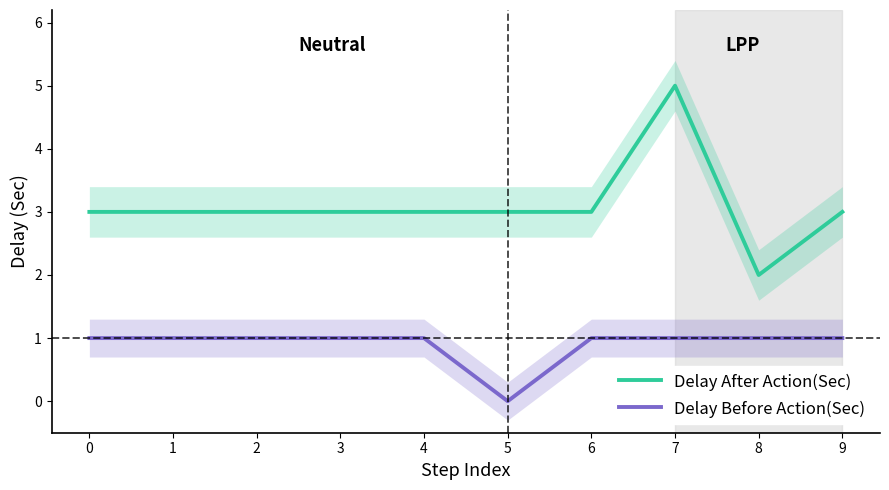

What is the sum of the Delay Before Action(Sec) values at 0 and 8?

2